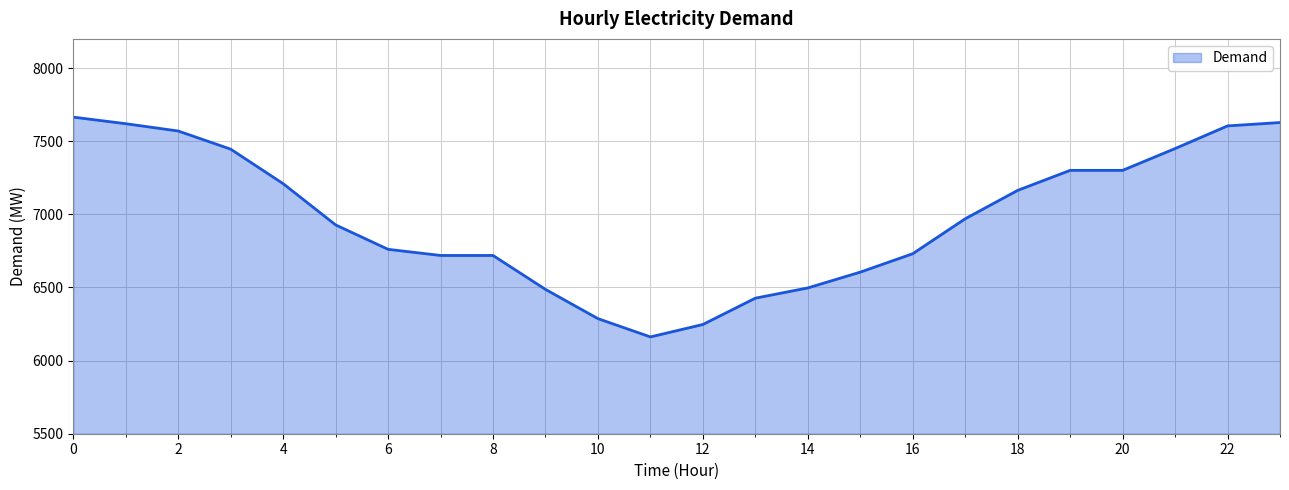

What is the smallest value displayed?

6162